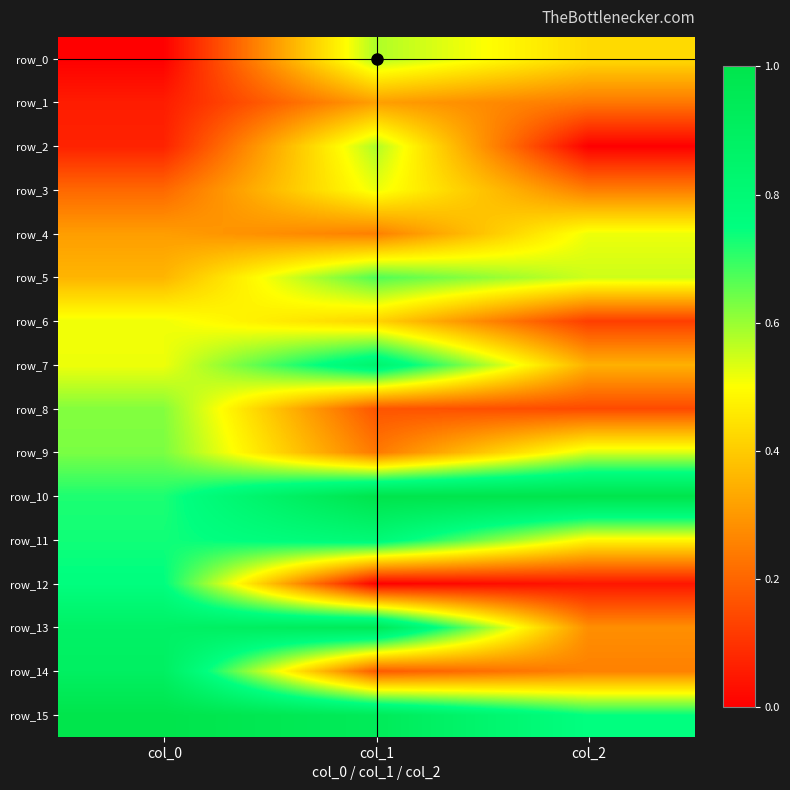

Is the value of row_4 at col_0 greater than the value of row_15 at col_0?

No